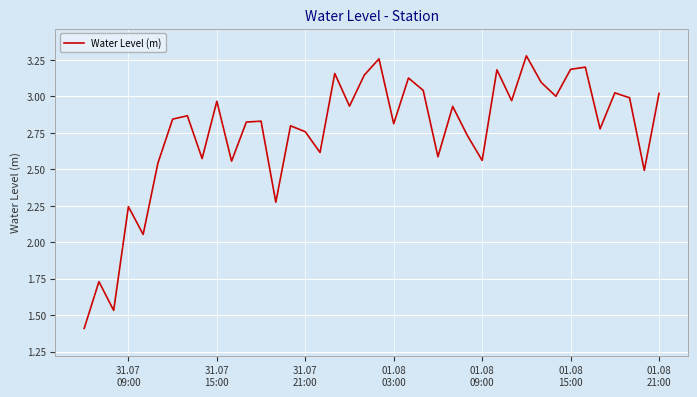

What is the smallest value displayed?

1.4